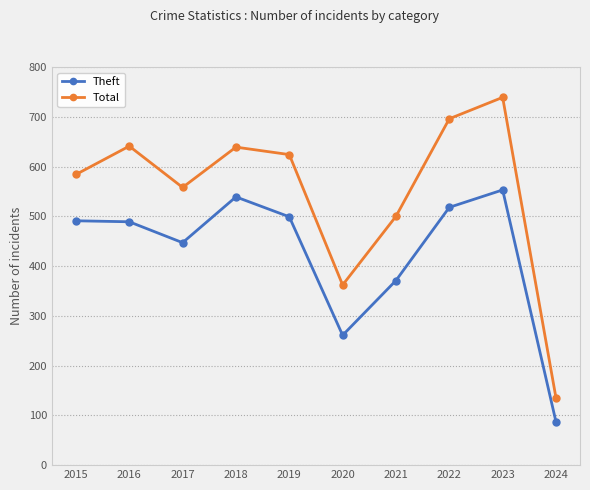

Rank the series by their maximum value, from highest to lowest.

Total, Theft